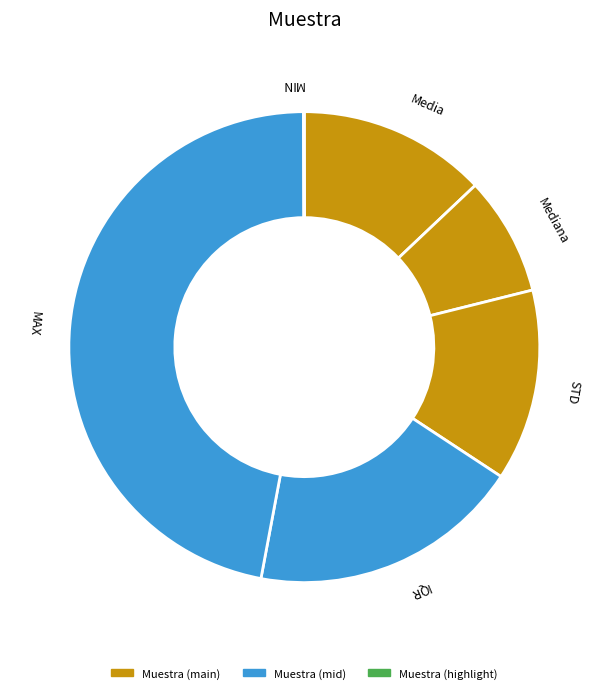

Which slice is the largest?

MAX